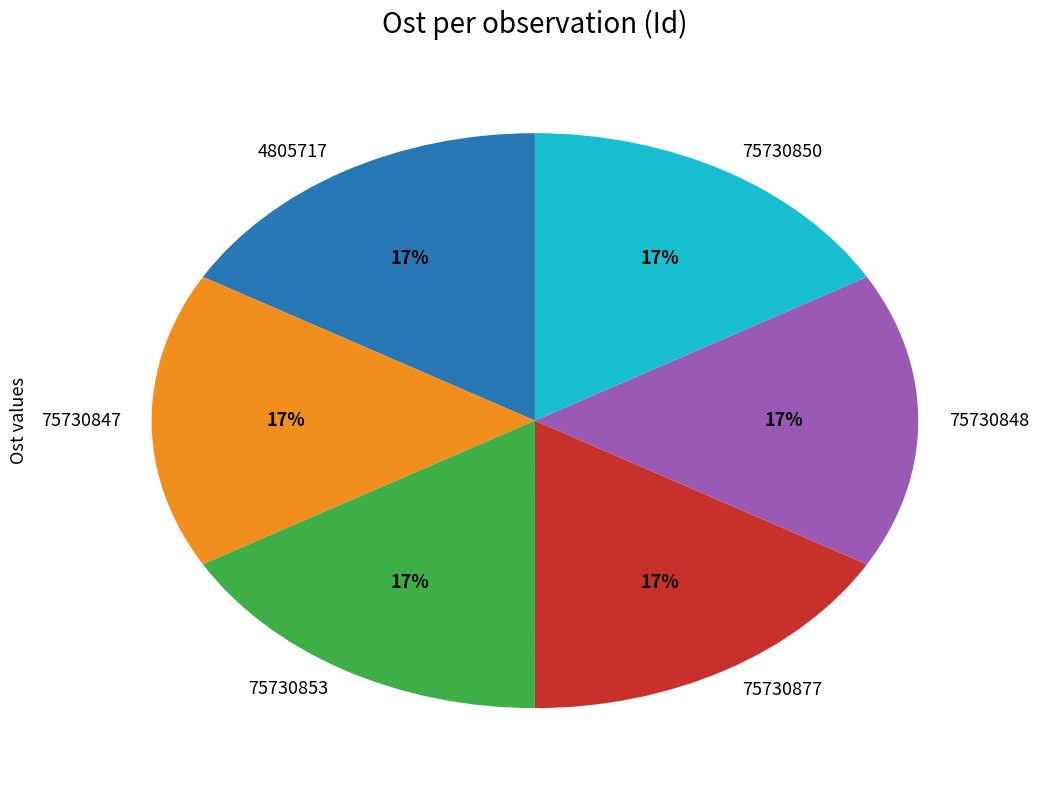

Combined, do 75730877 and 75730847 account for over 50%?

No